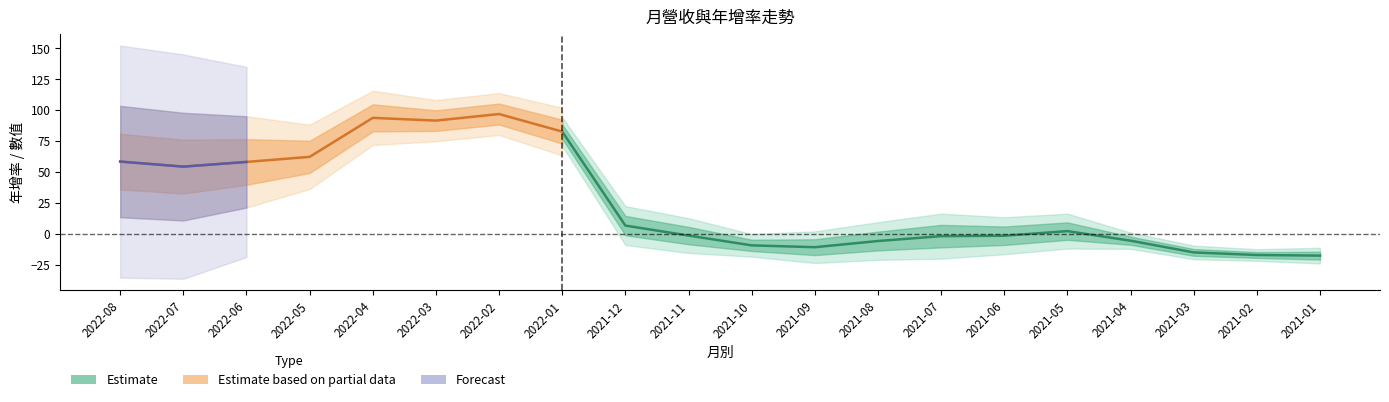

Which category has the highest value across all series?

2022-02